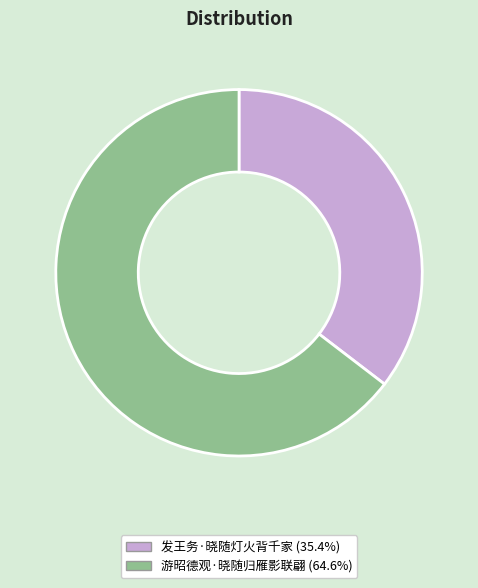

What is the ratio of the value at 游昭德观·晓随归雁影联翩 to the value at 发王务·晓随灯火背千家?

1.8